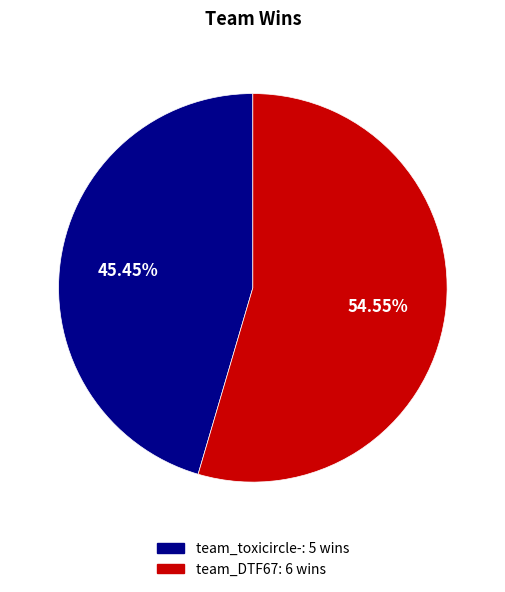

What is the ratio of the value at team_DTF67 to the value at team_toxicircle-?

1.2